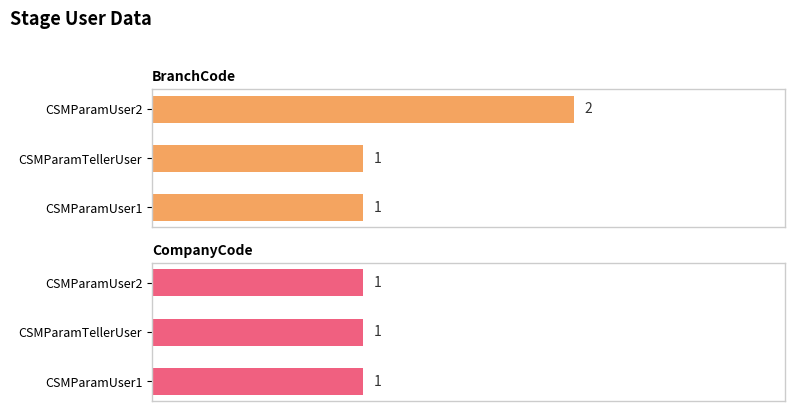

The value of BranchCode at CSMParamUser2 is 2.0. True or false?

True